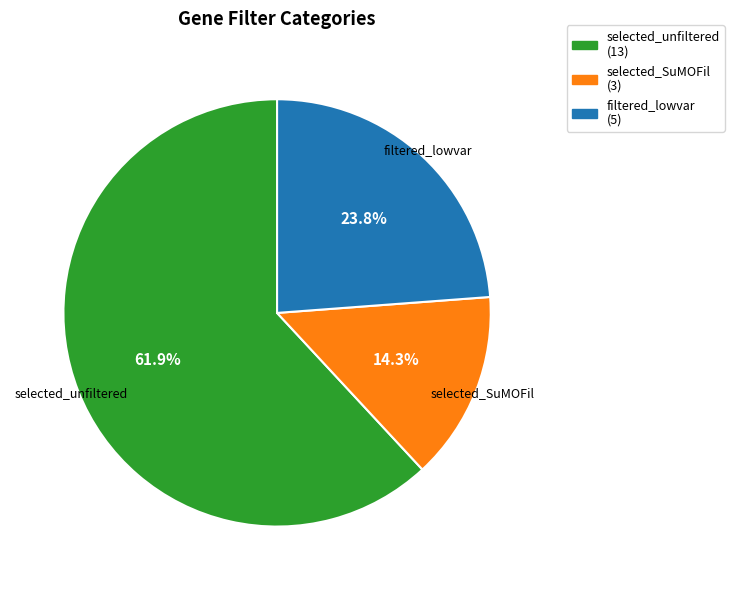

Is there a majority slice in this chart?

Yes